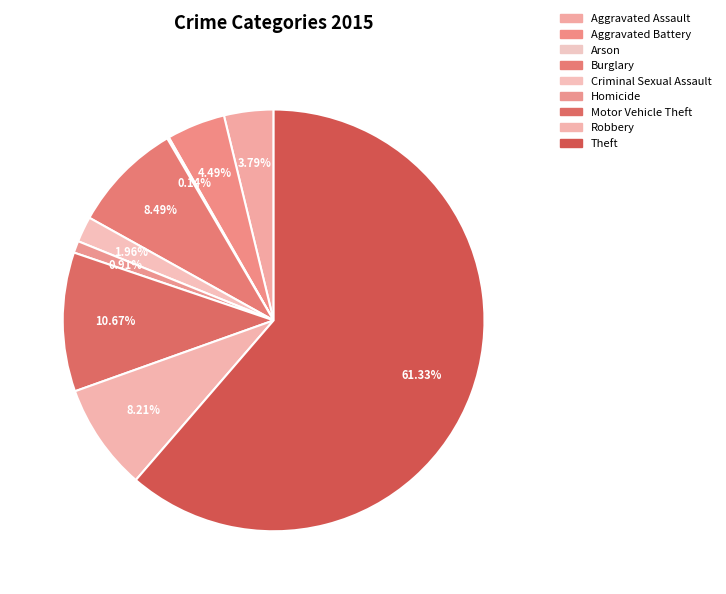

How many segments does this pie chart have?

9